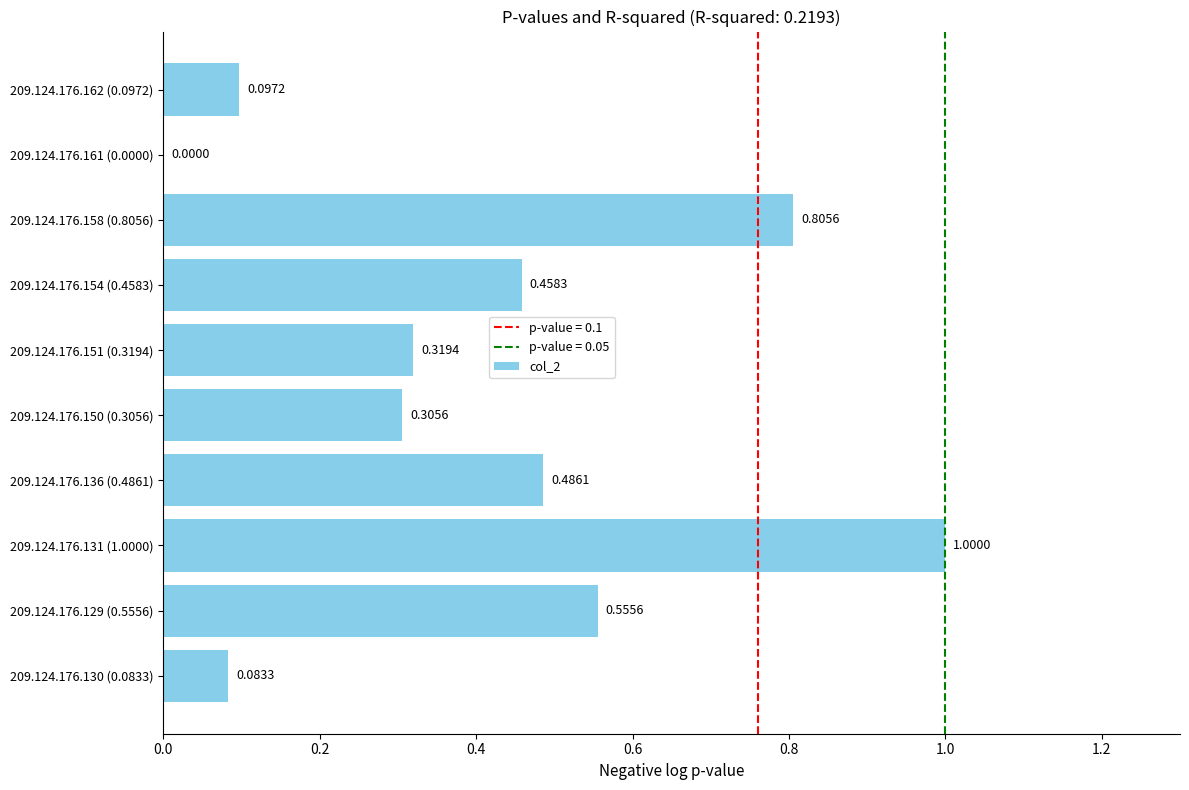

At which category does the chart reach its peak across all series?

209.124.176.131 (1.0000)